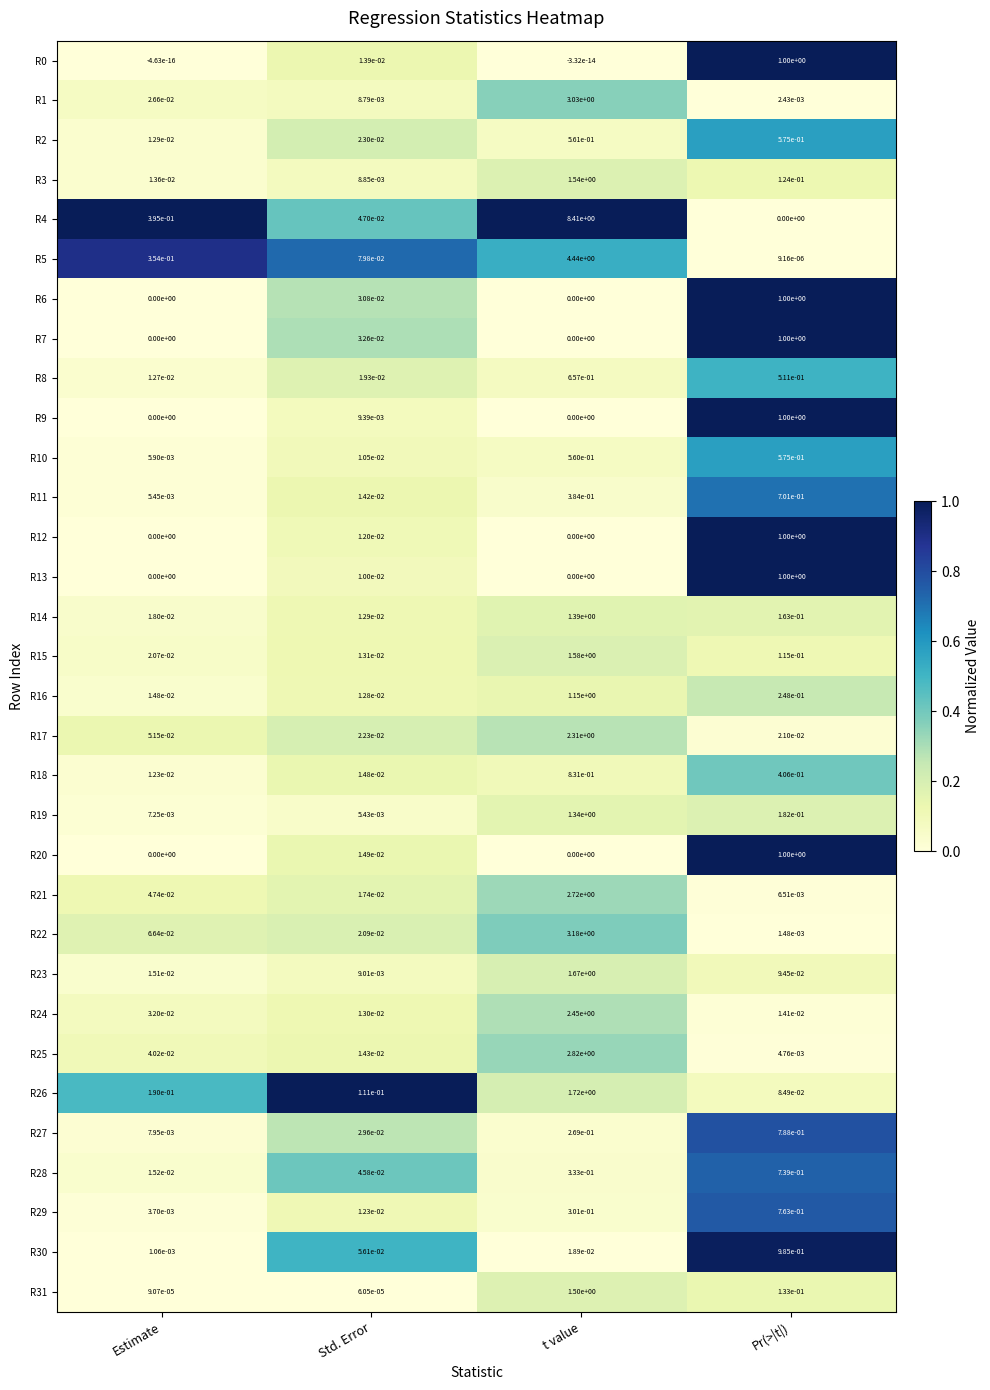

Is the value of R6 at t value greater than the value of R2 at Std. Error?

No